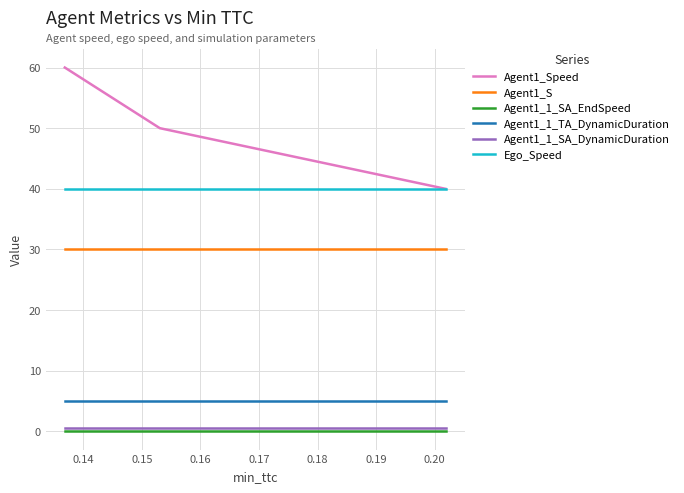

What are all the series names shown in the legend?

Agent1_Speed, Agent1_S, Agent1_1_SA_EndSpeed, Agent1_1_TA_DynamicDuration, Agent1_1_SA_DynamicDuration, Ego_Speed